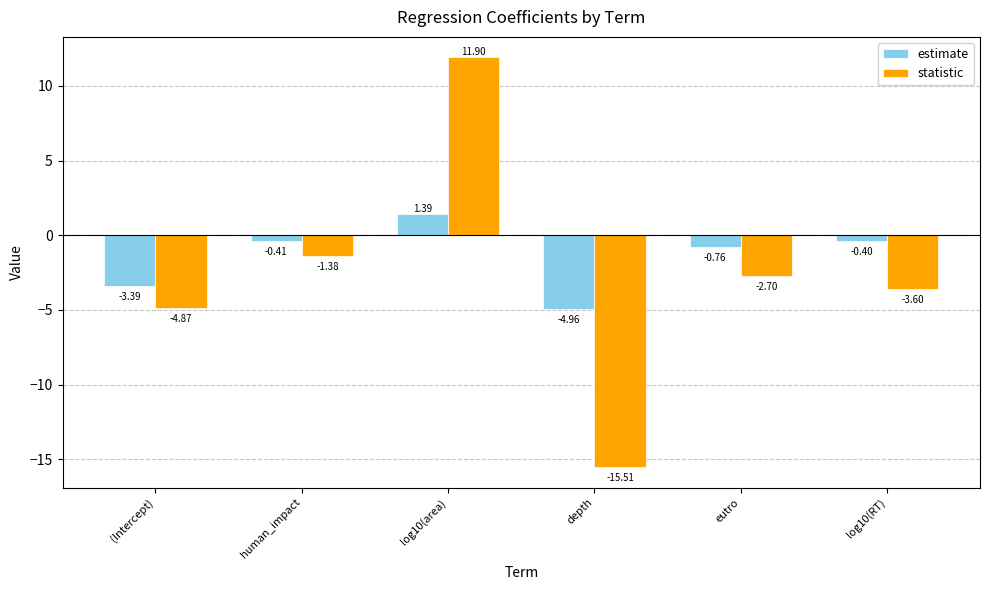

Read the statistic value at depth.

-15.5